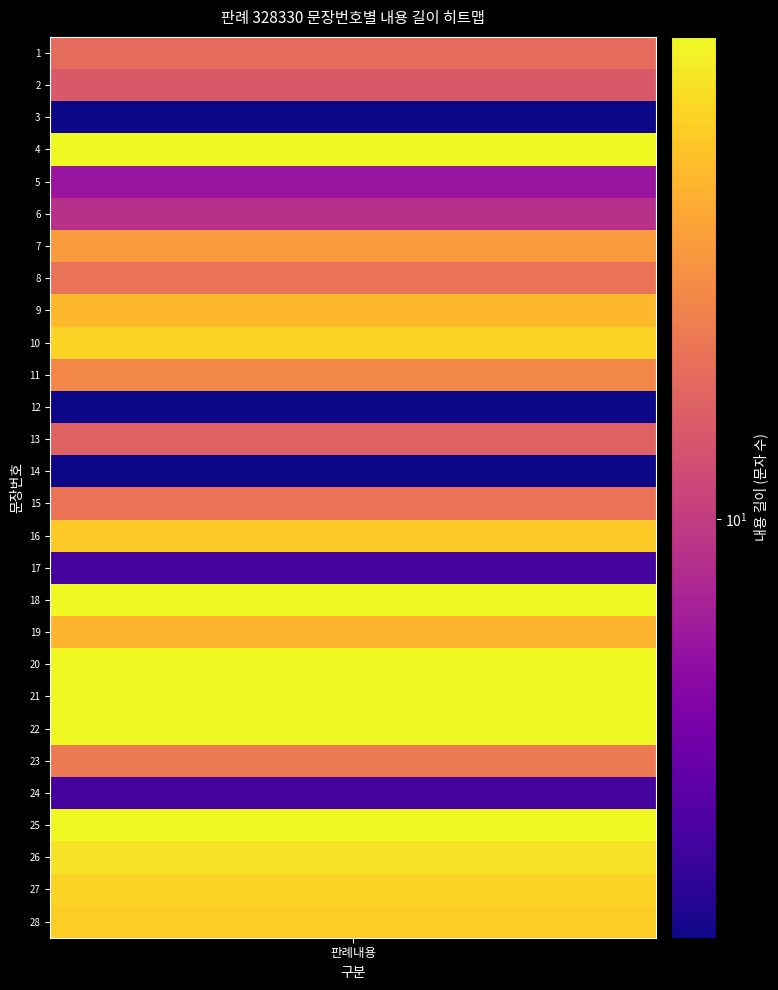

What is the difference between the maximum and second lowest values?

26